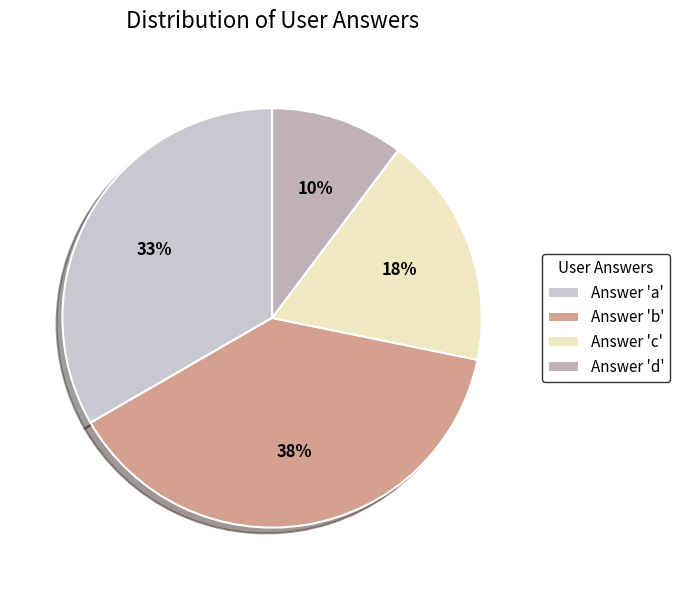

Is there a majority slice in this chart?

No